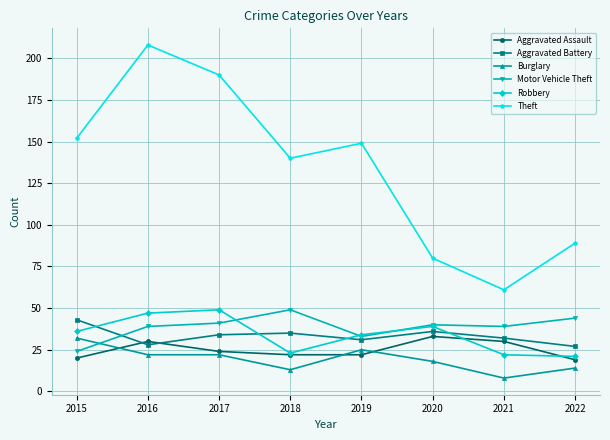

True or false: Burglary and Robbery cross at least once.

False